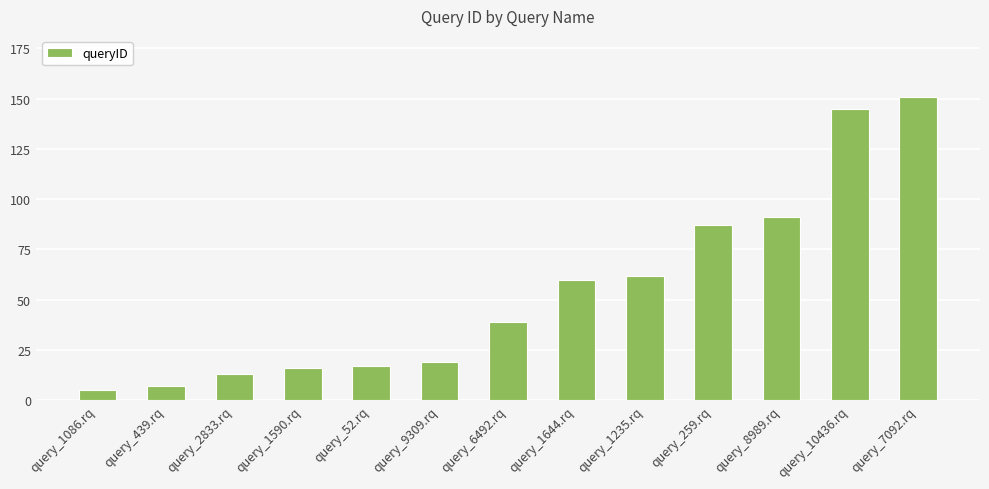

The value at query_9309.rq is 19. True or false?

True